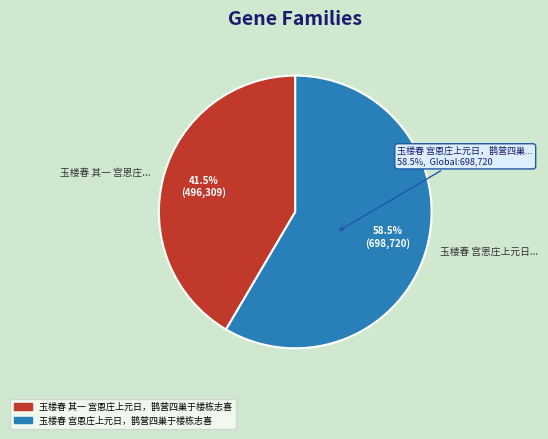

Is the sum of 玉楼春 其一 宫恩庄上元日，鹊营四巢于楼栋志喜 and 玉楼春 宫恩庄上元日，鹊营四巢于楼栋志喜 greater than half?

Yes